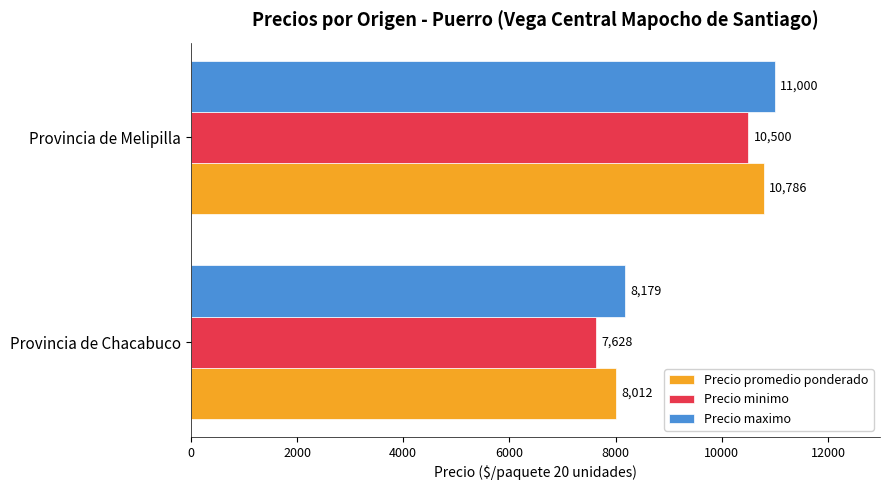

Rank the series by their average value, from highest to lowest.

Precio maximo, Precio promedio ponderado, Precio minimo